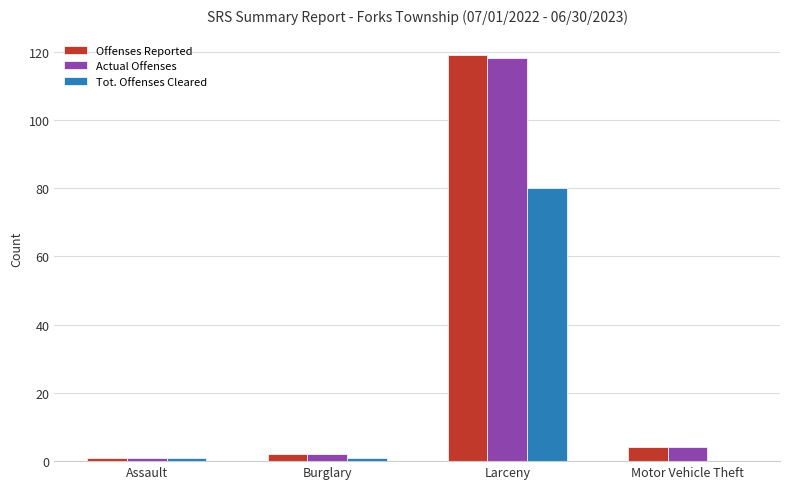

Reading left to right, extract all data points from this chart.

Offenses Reported: Assault=1	Burglary=2	Larceny=119	Motor Vehicle Theft=4
Actual Offenses: Assault=1	Burglary=2	Larceny=118	Motor Vehicle Theft=4
Tot. Offenses Cleared: Assault=1	Burglary=1	Larceny=80	Motor Vehicle Theft=0